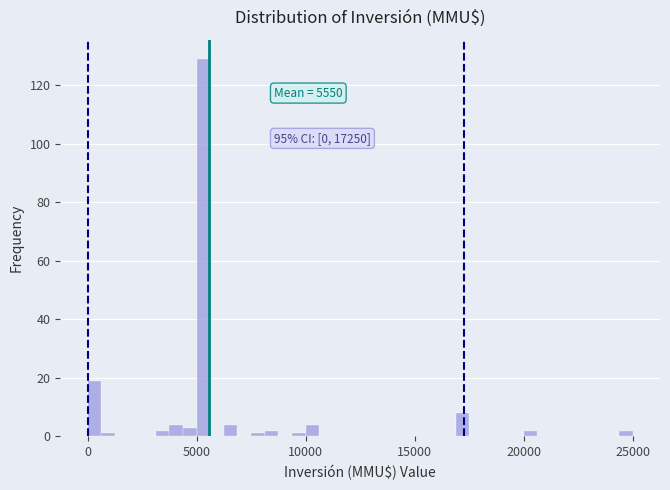

Read against the x-axis, roughly where is the centre of the tallest bar?

5500